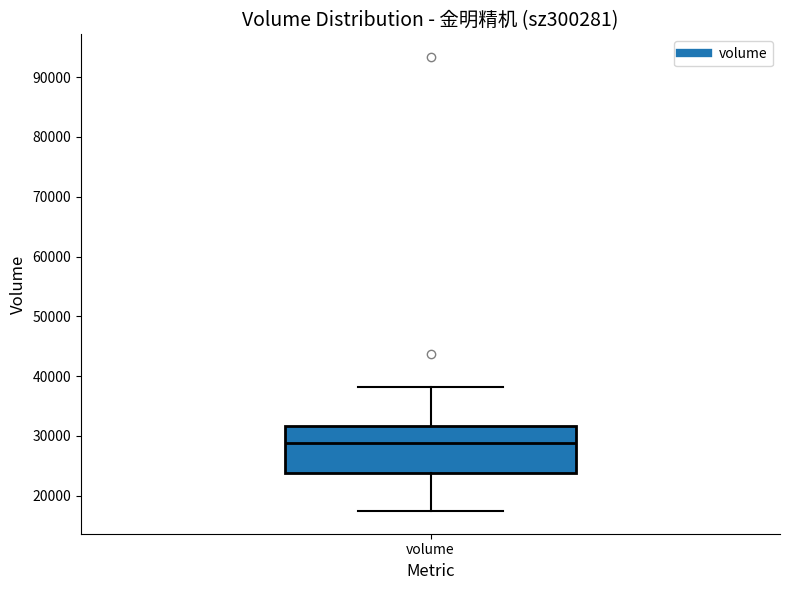

Read this box plot against the y-axis: the position of the median line, the range covered by the box, and the ends of both whiskers. The values are not printed on the chart, so give them approximately, as read against the axis.

median 29000, box 24000 to 32000, whiskers 17000 to 38000